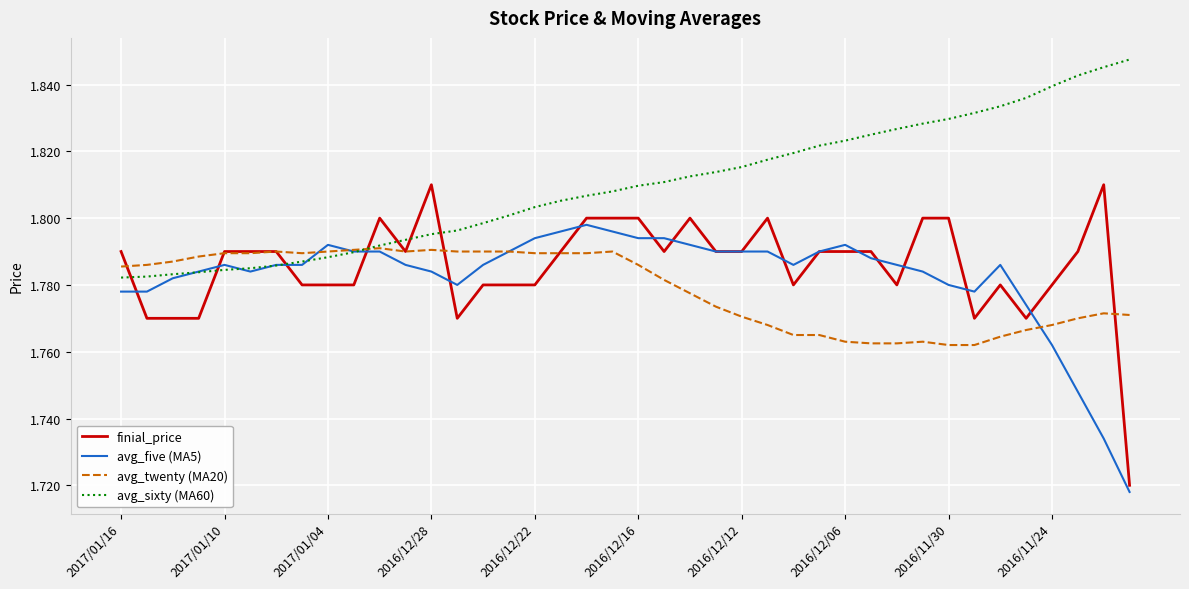

Rank the series by their maximum value, from highest to lowest.

avg_sixty (MA60), finial_price, avg_five (MA5), avg_twenty (MA20)